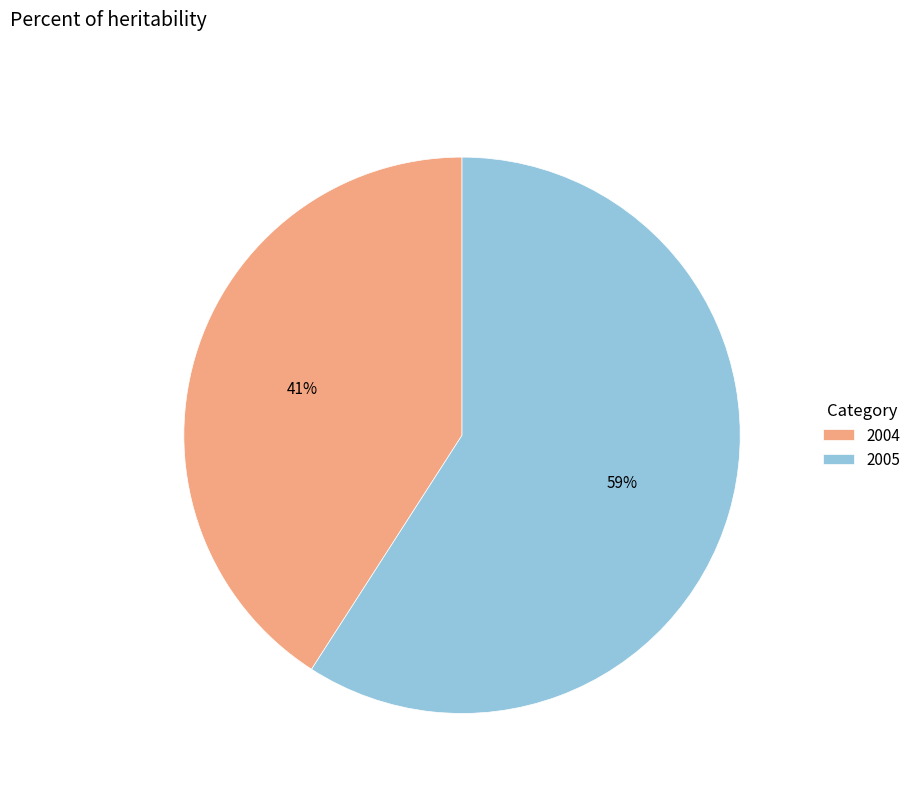

Count the number of slices in the pie.

2